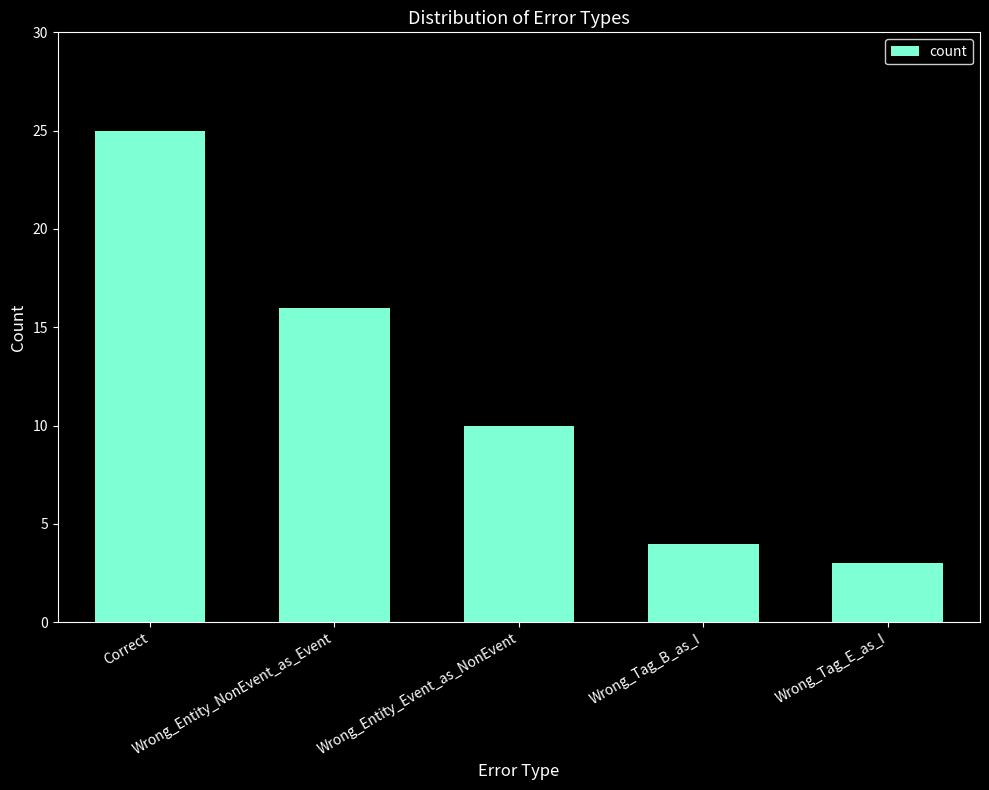

How many bars are there in total?

5